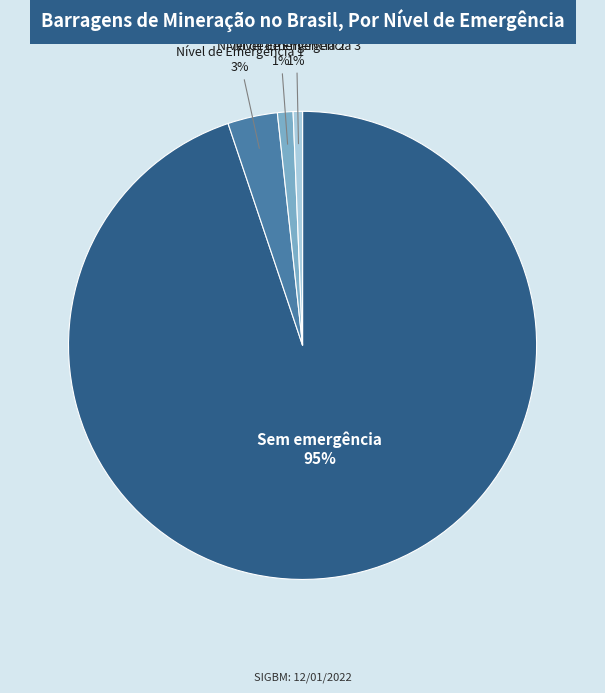

Combined, do Nível de Emergência 1 and Sem emergência account for over 50%?

Yes